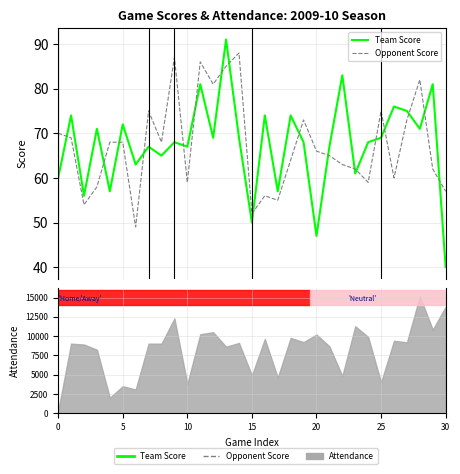

Does the chart have visible grid lines?

Yes